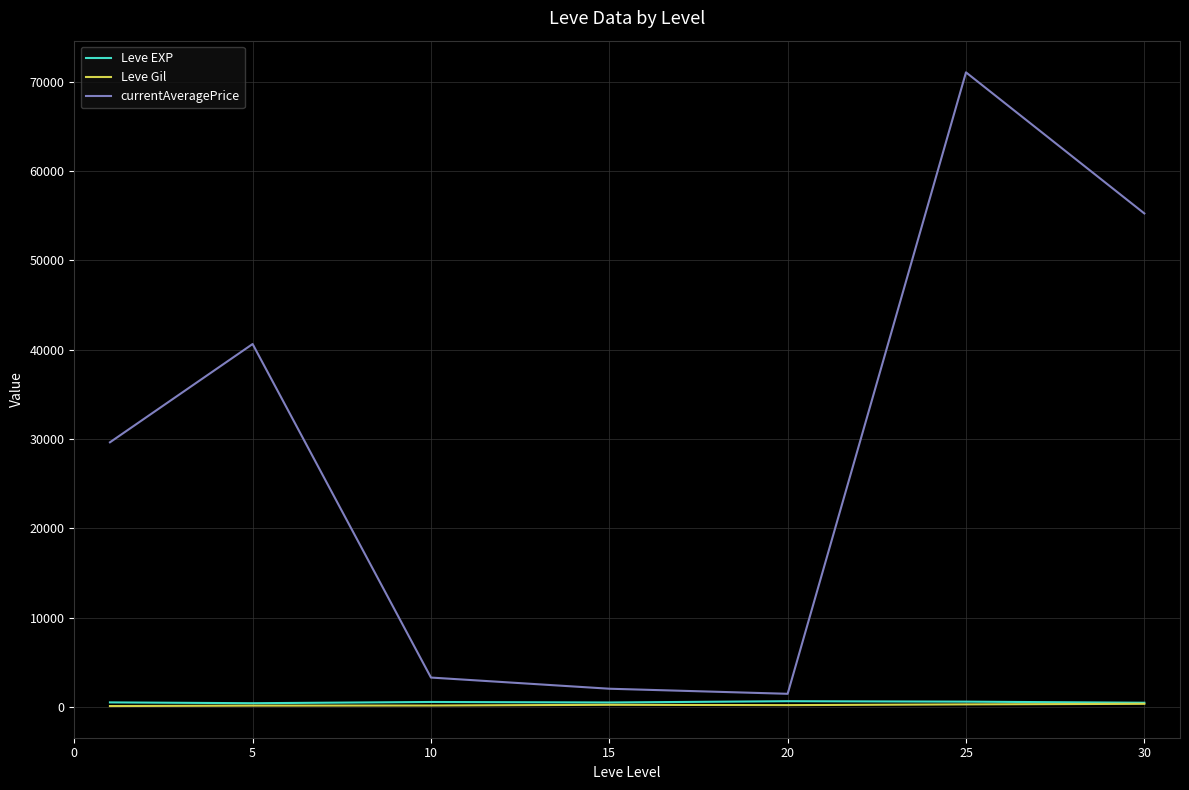

Which series has the largest range (max minus min)?

currentAveragePrice